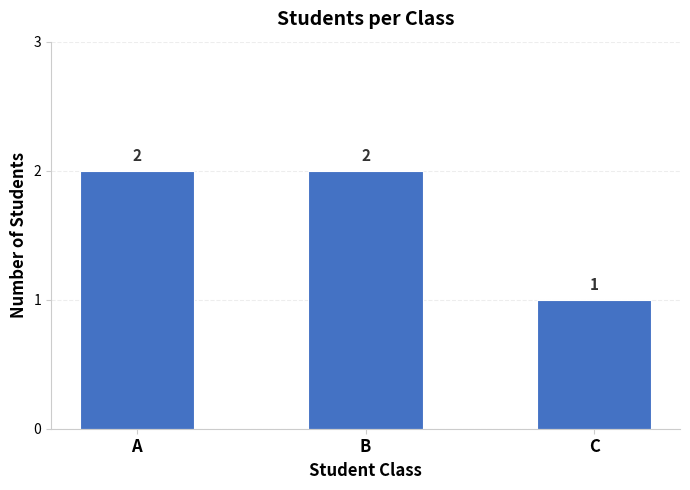

What is the ratio of the value at C to the value at B?

0.5